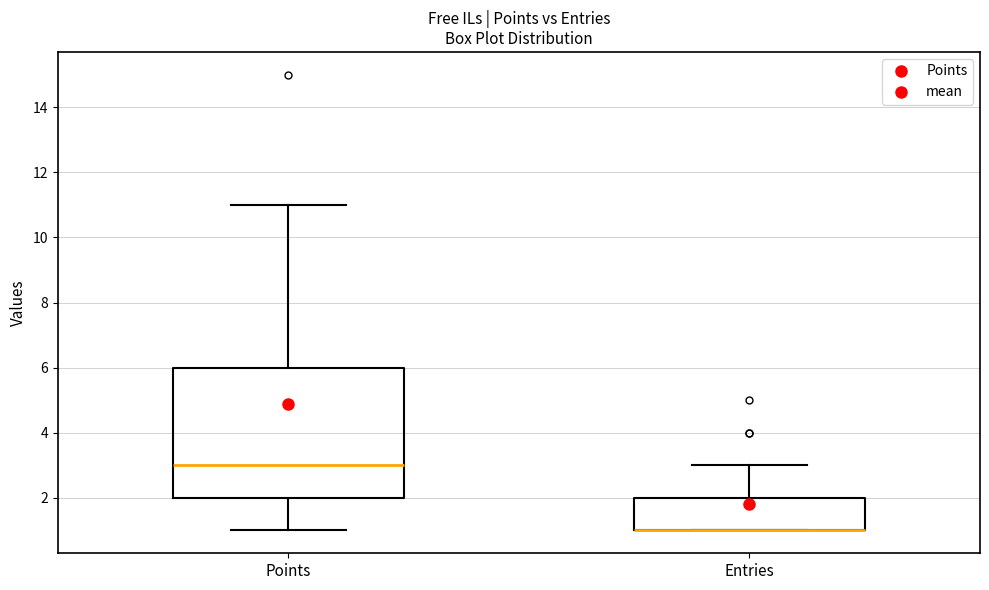

Where does the median line of the box for Points sit on the y-axis? The values are not printed on the chart, so give them approximately, as read against the axis.

3